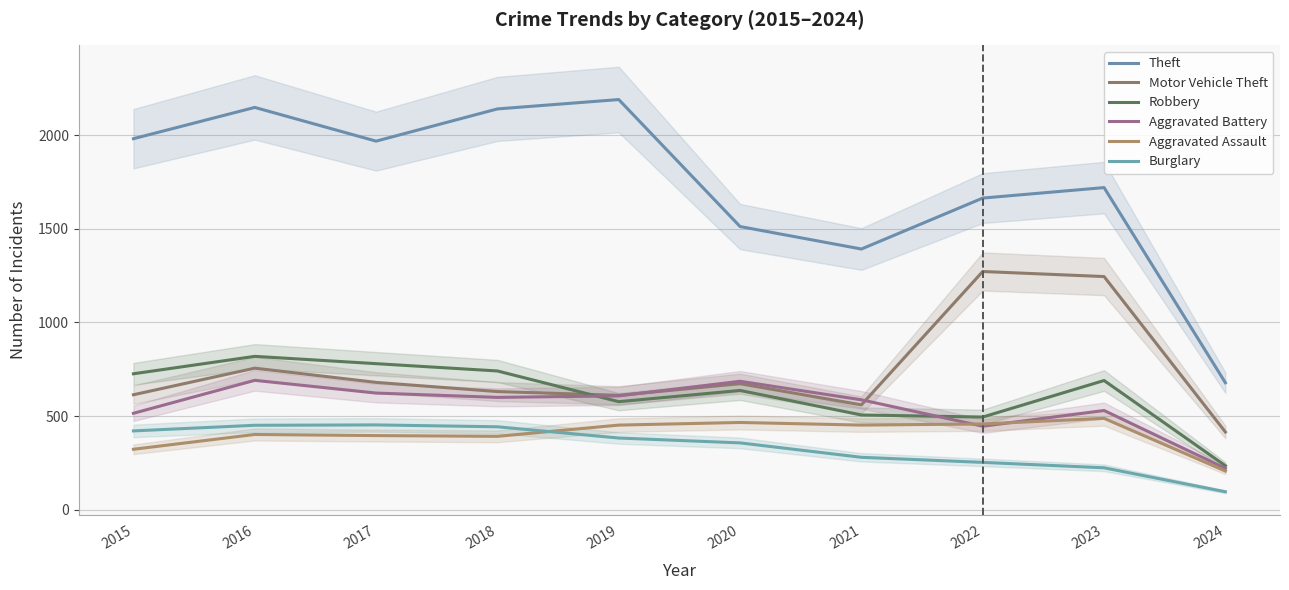

What are all the series names shown in the legend?

Theft, Motor Vehicle Theft, Robbery, Aggravated Battery, Aggravated Assault, Burglary